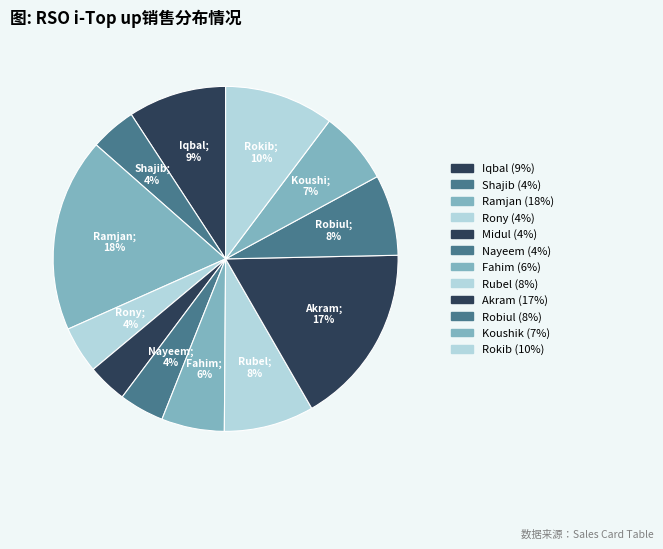

How much of the chart is everything except Rokib?

89.7%